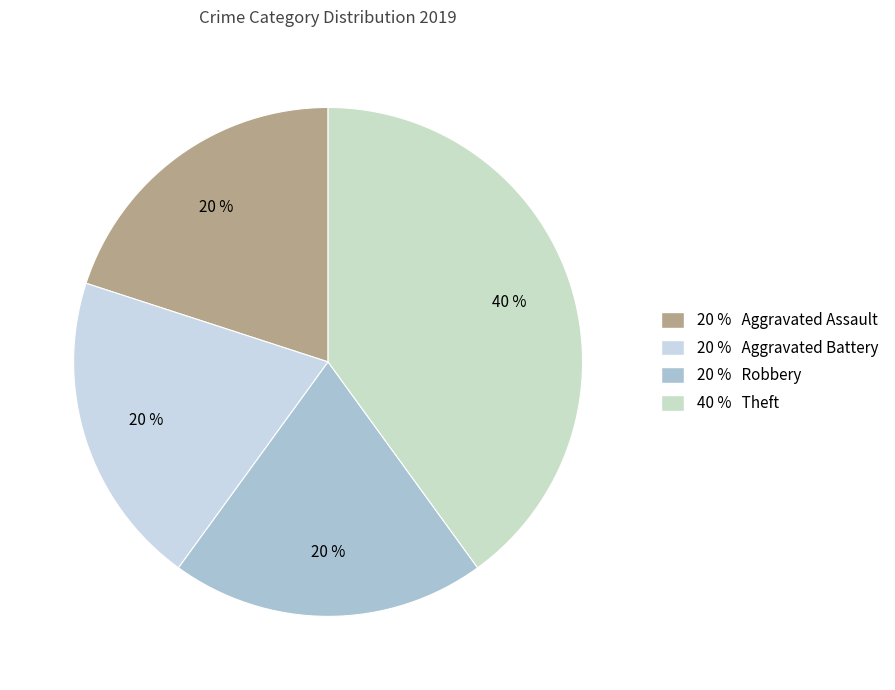

Is there any slice that represents more than half of the pie?

No